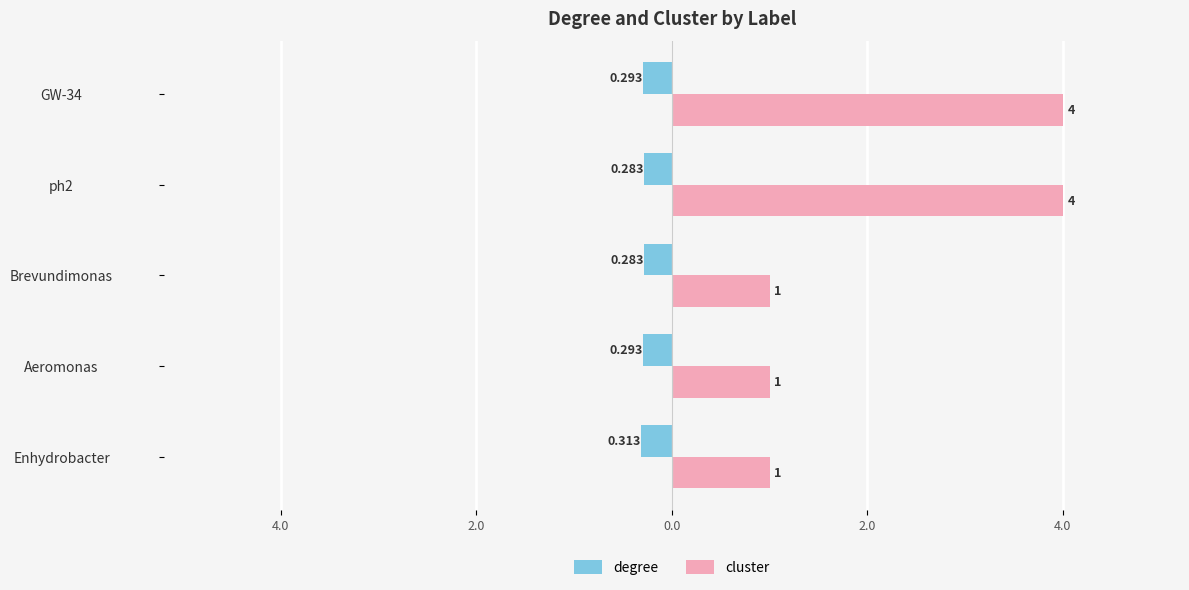

Reading left to right, list all the values displayed in this chart.

degree: -0.3	-0.3	-0.3	-0.3	-0.3
cluster: 1.0	1.0	1.0	4.0	4.0